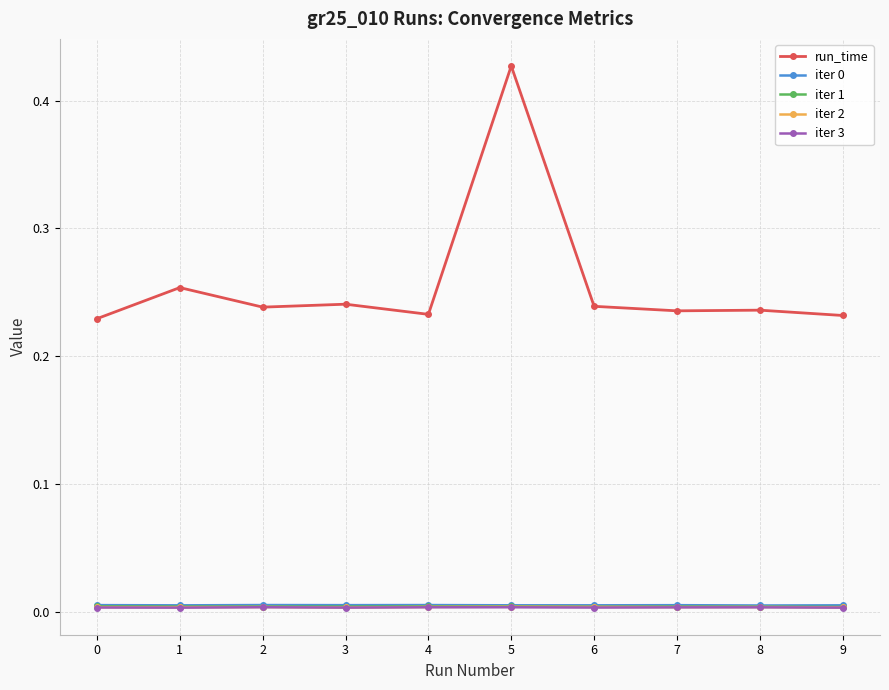

True or false: iter 0 has a value of 0.0 at 4.

True